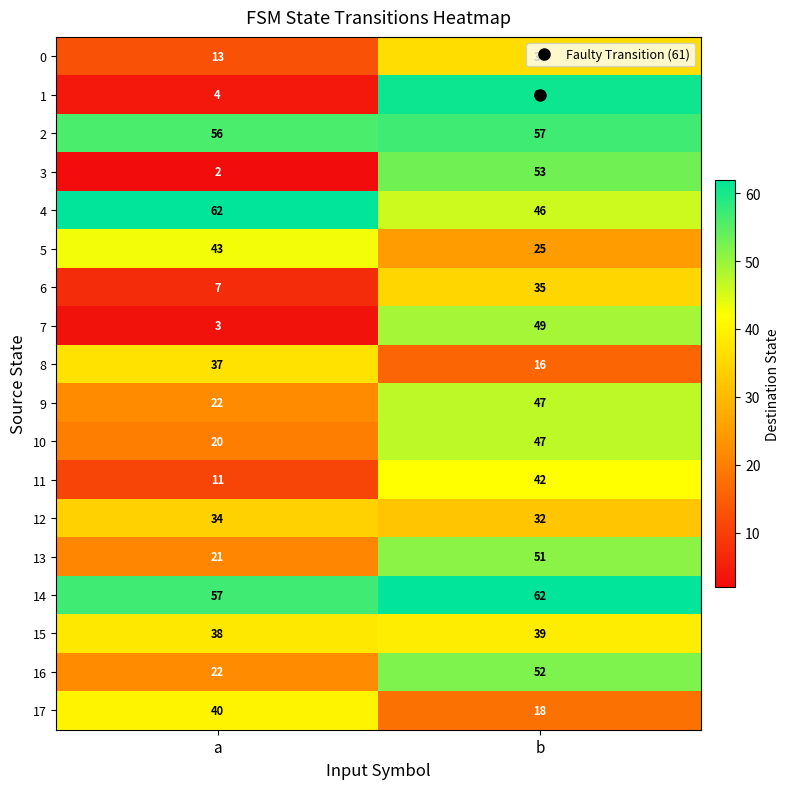

What is the average value of the 6 series?

21